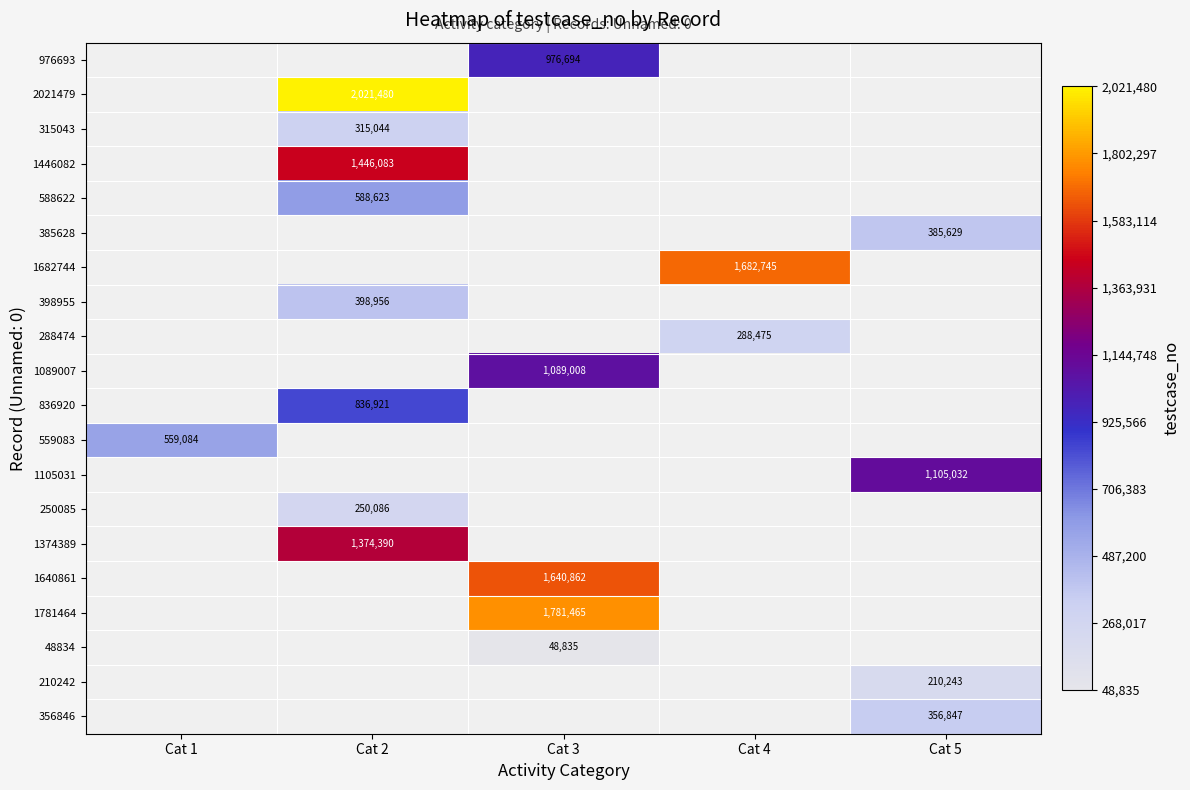

The 1640861 series shows 2670792 at Cat 3. True or false?

False